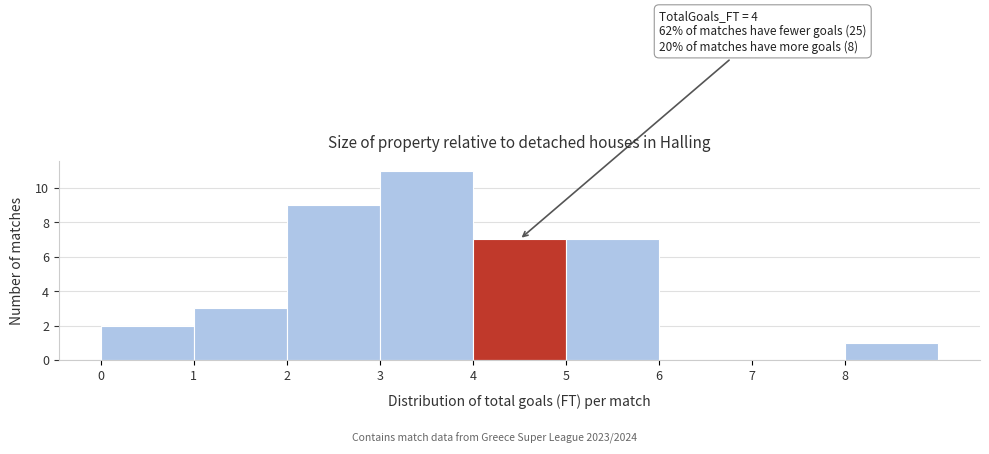

Which range on the x-axis has the tallest bar?

3 to 4